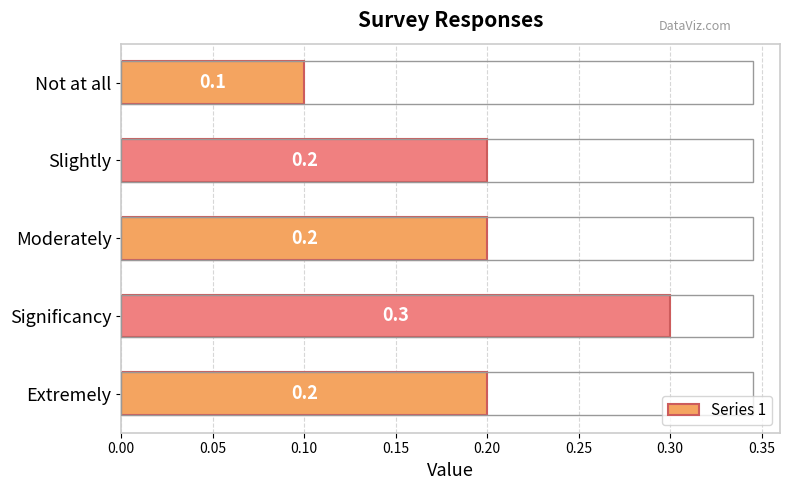

The chart shows a value of 0.0 at Not at all. True or false?

False